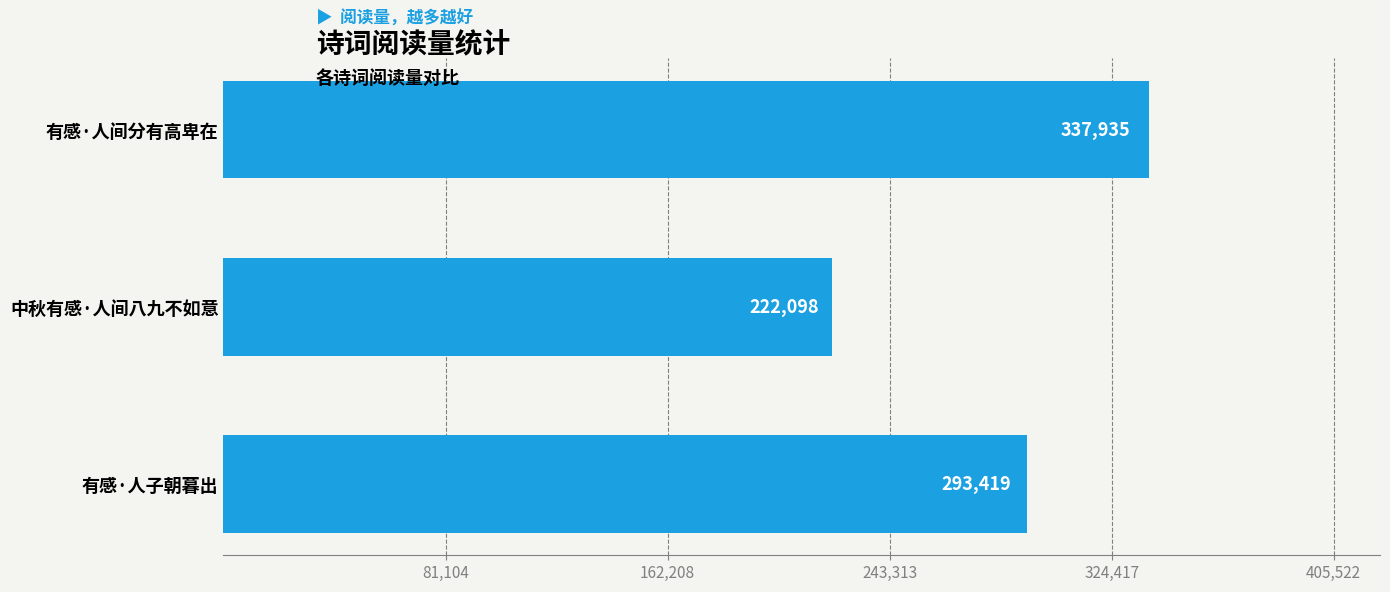

What is the difference between the values at 中秋有感·人间八九不如意 and 有感·人间分有高卑在?

115837